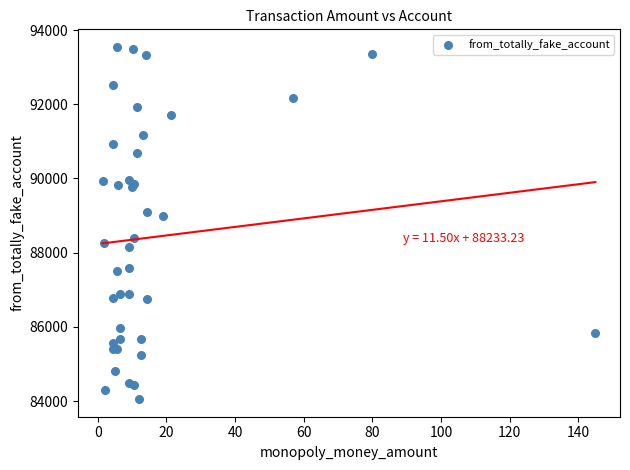

What Y value in the scatter plot is closest to 88798?

88988.3